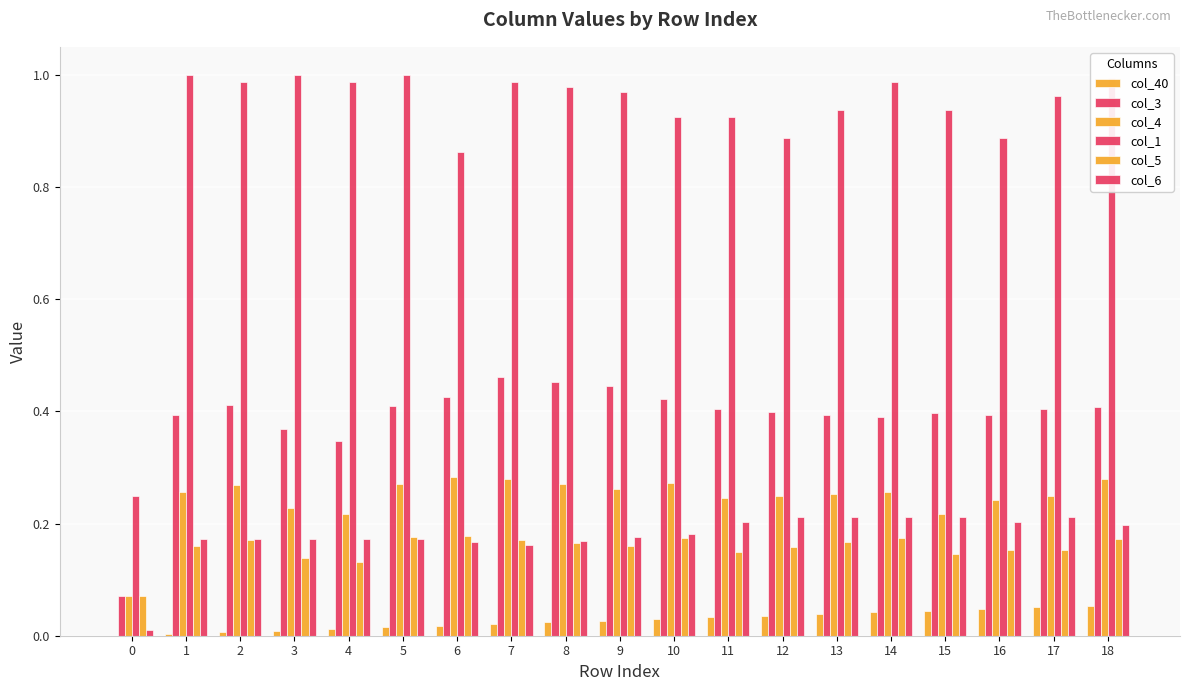

What is the average value of the col_3 series?

0.4